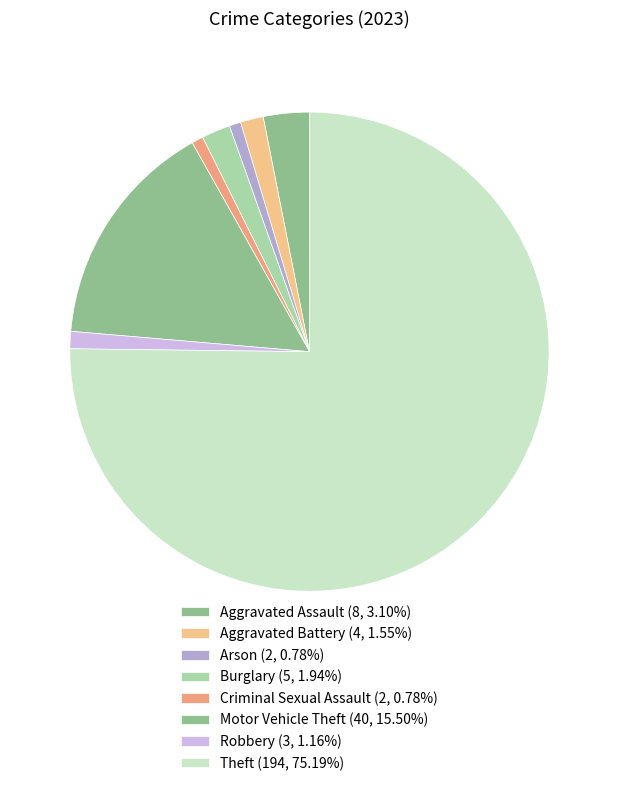

What is the largest slice in the pie chart?

Theft